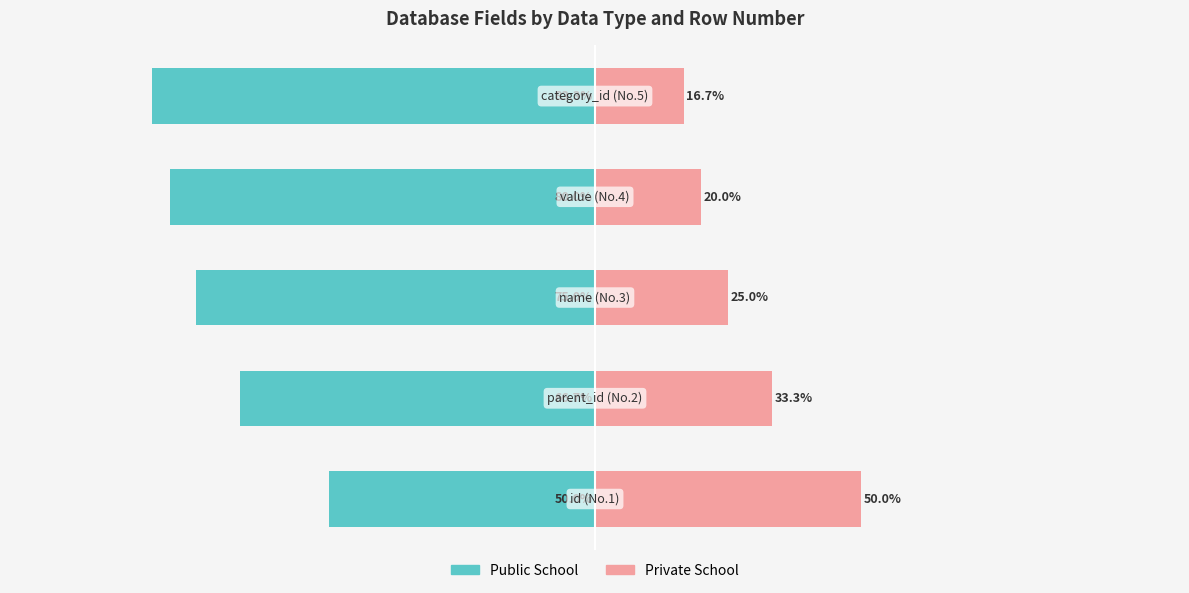

What is the value of the Public School bar at the 3rd from the left?

-75.0